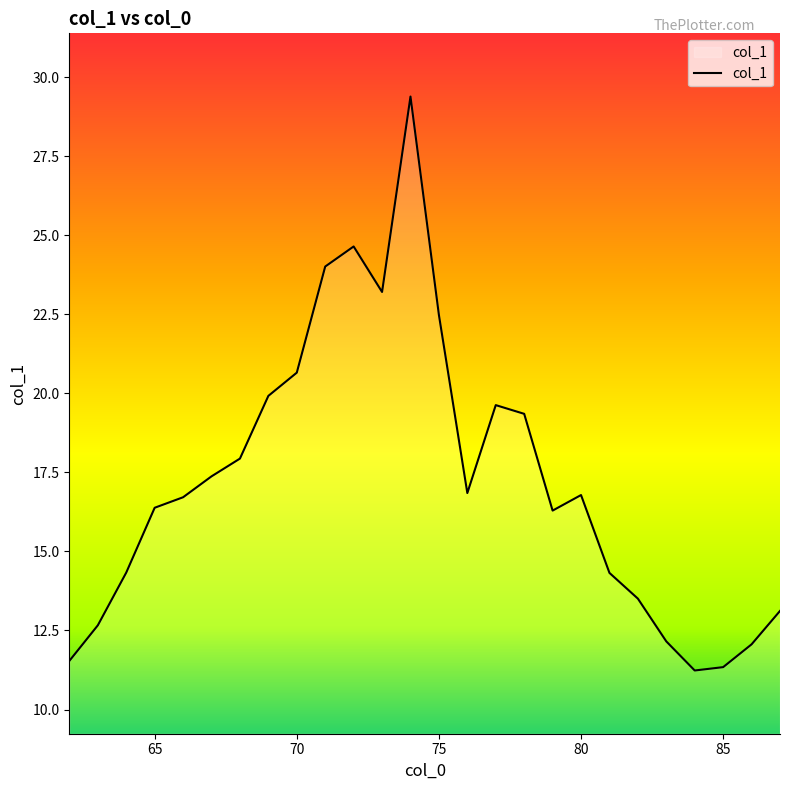

What is the difference between the maximum and minimum values?

18.2